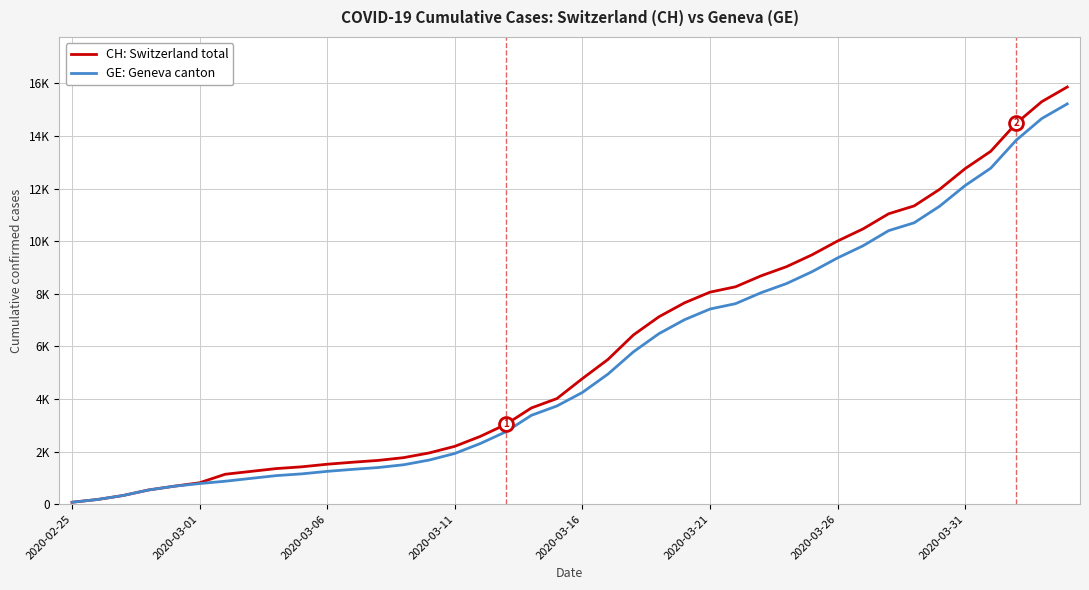

What is the difference between the maximum and minimum values in the GE: Geneva canton series?

15146